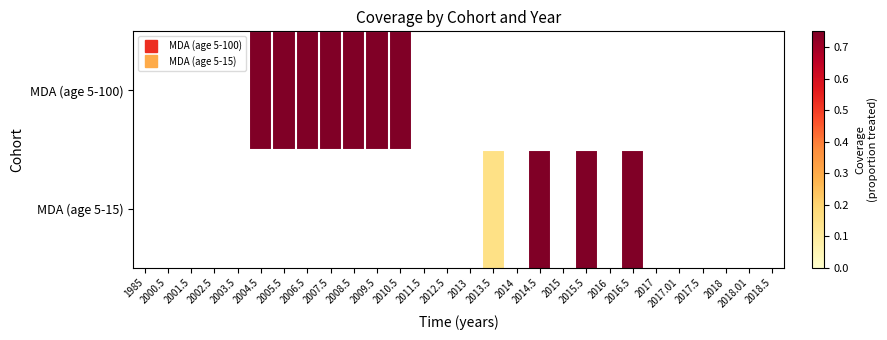

Is the value of MDA (age 5-15) at 2008.5 greater than the value of MDA (age 5-100) at 2017?

No